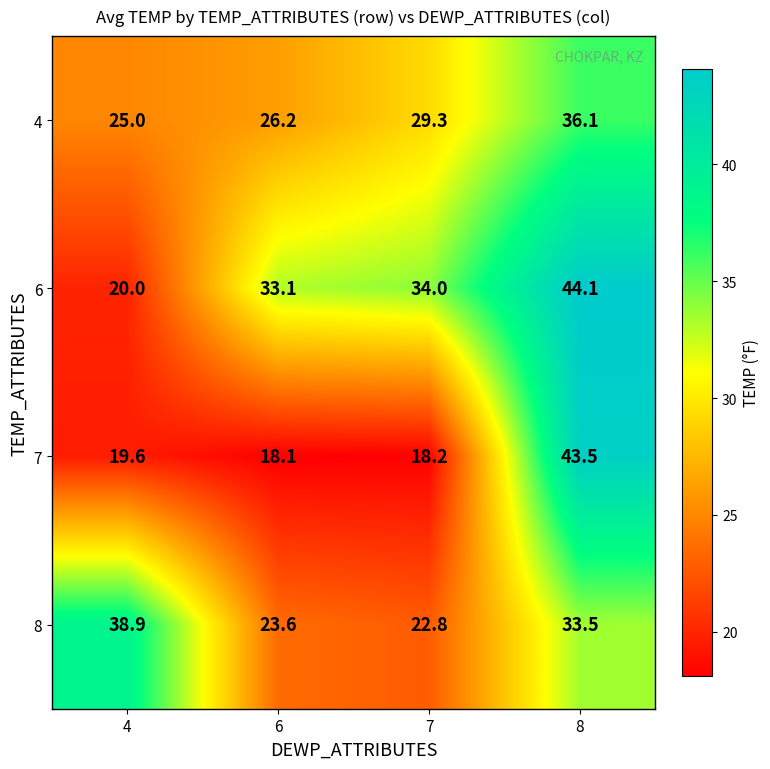

What is the minimum value shown in the chart?

18.1